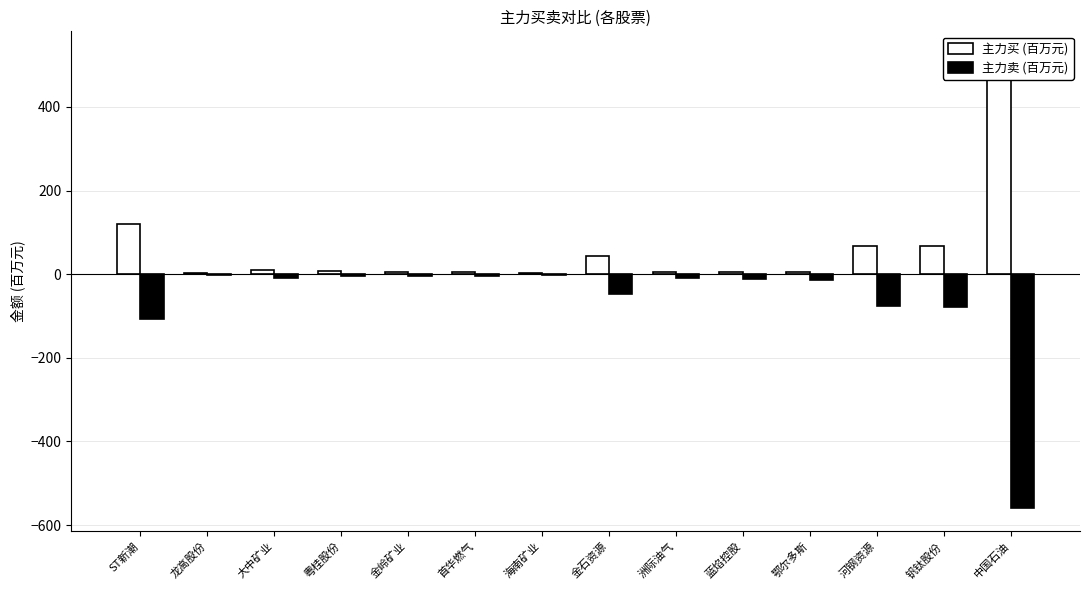

Which category has the highest value in the 主力卖 (百万元) series?

龙高股份